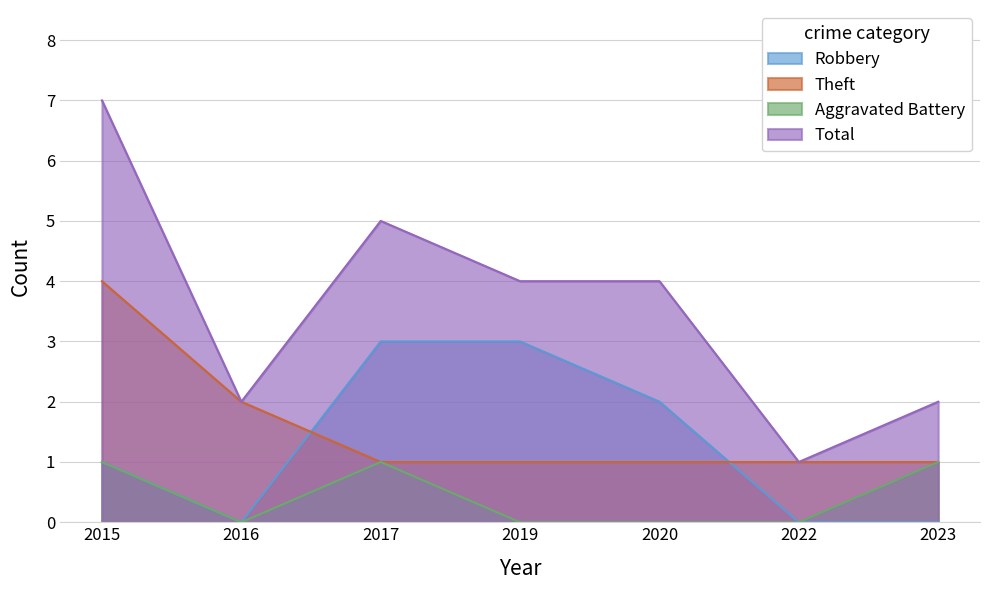

True or false: Robbery and Total cross at least once.

False